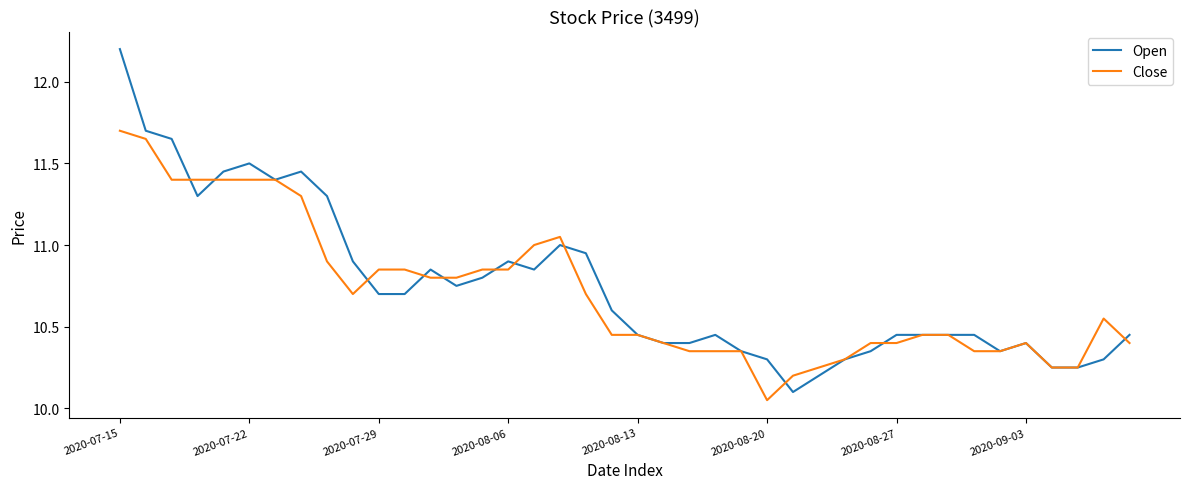

List the series in order of their peak value, highest first.

Open, Close